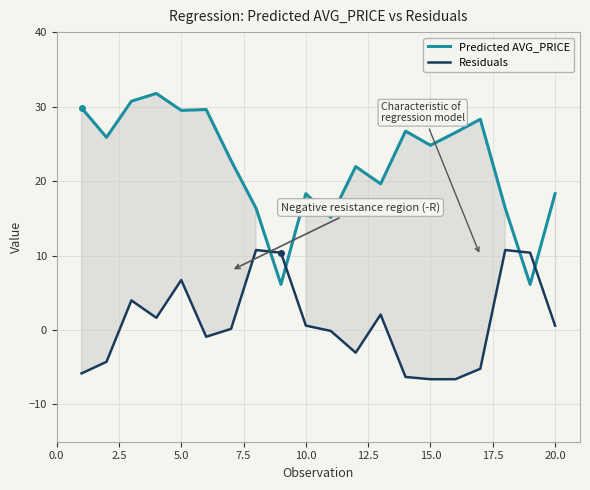

How many lines are shown in the chart?

2